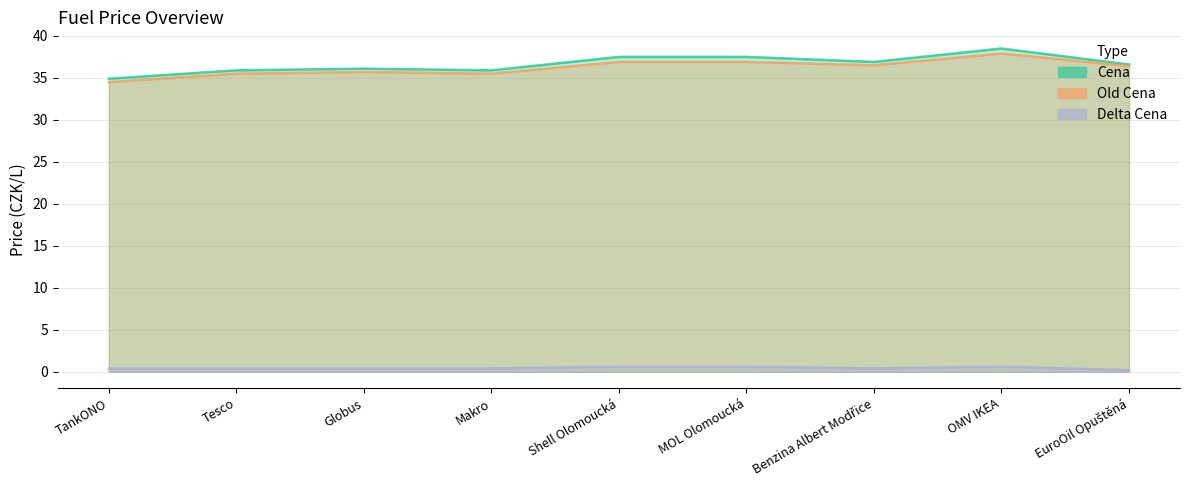

Which label corresponds to the smallest value in the chart?

EuroOil Opuštěná